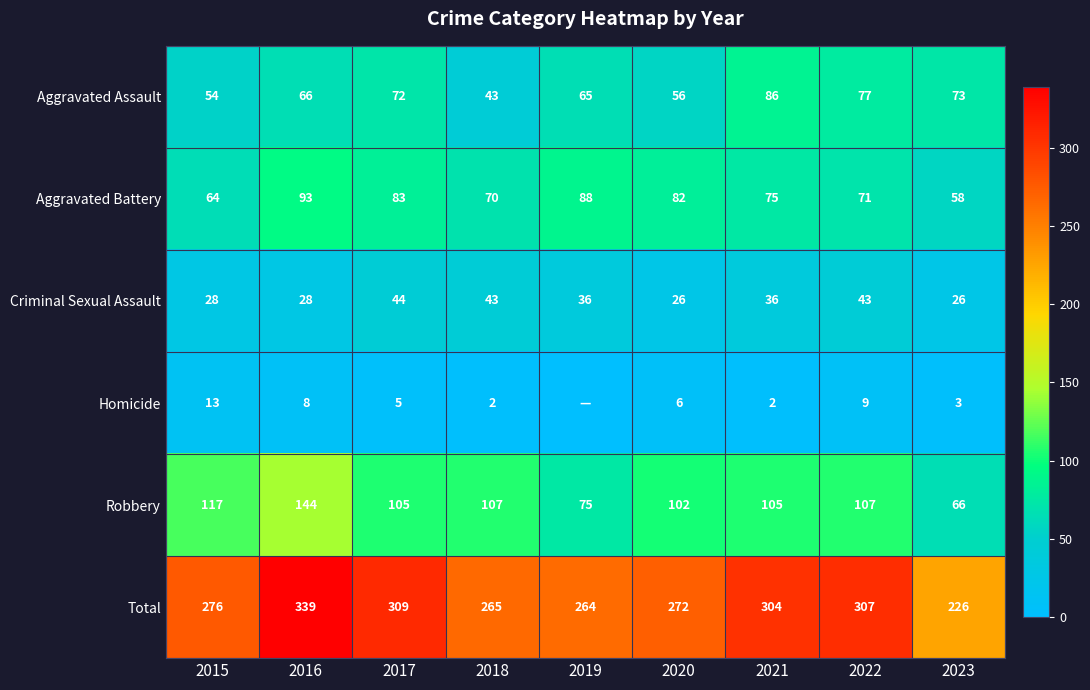

At which label does Robbery reach its minimum?

2023